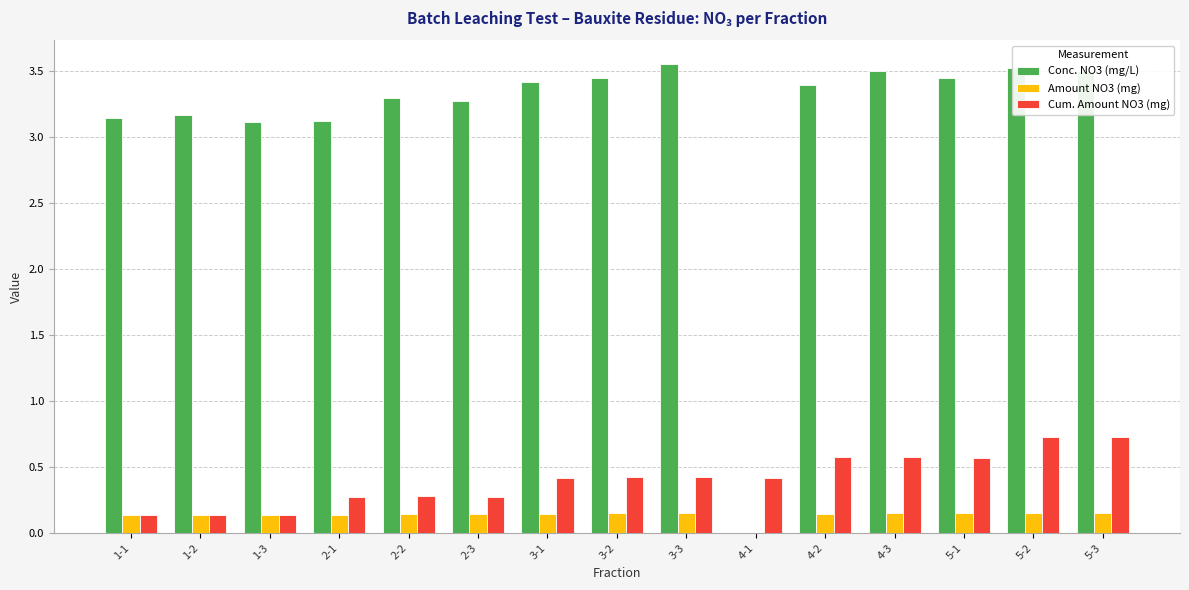

The value of Conc. NO3 (mg/L) at 5-2 is 3.5. True or false?

True